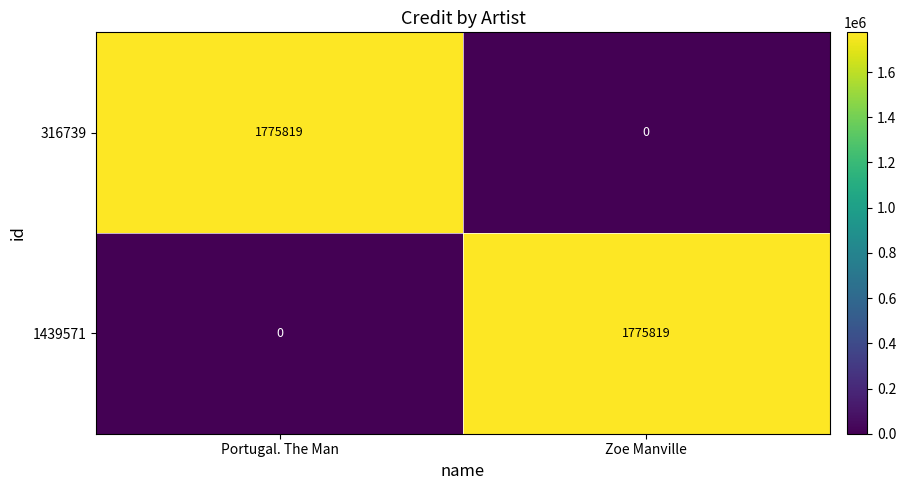

What is the difference between the 316739 values at Portugal. The Man and Zoe Manville?

1775819